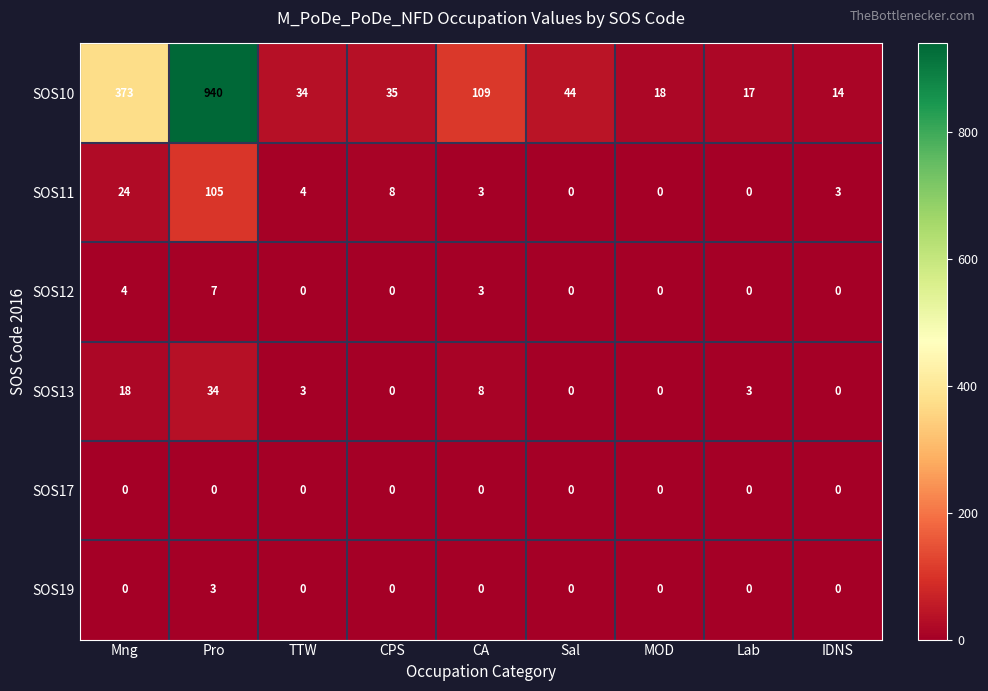

What is the difference between the highest and lowest values at Sal?

44